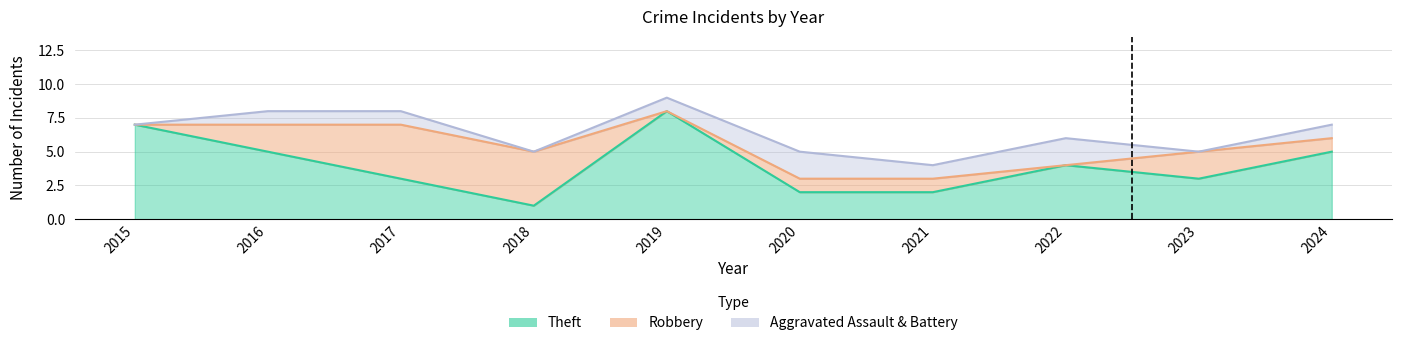

Which has a higher value, 2020 or 2018?

2020